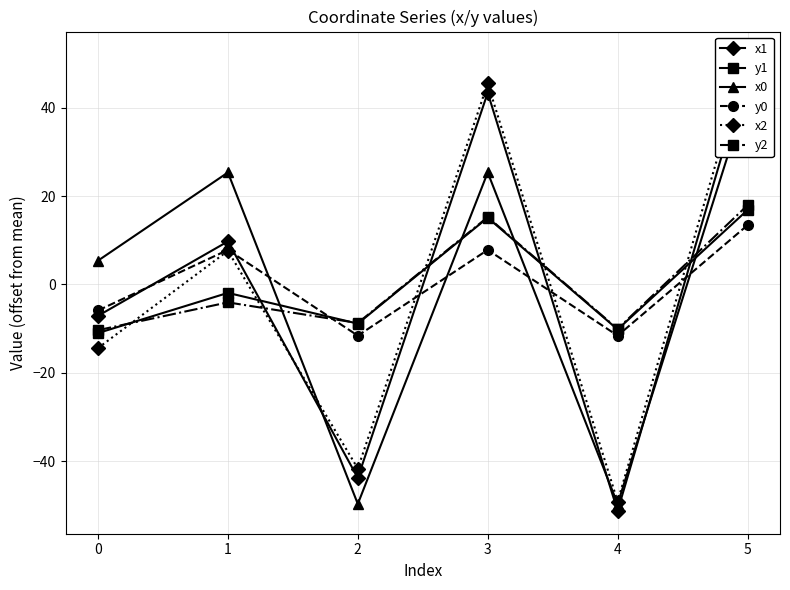

How many lines are shown in the chart?

6